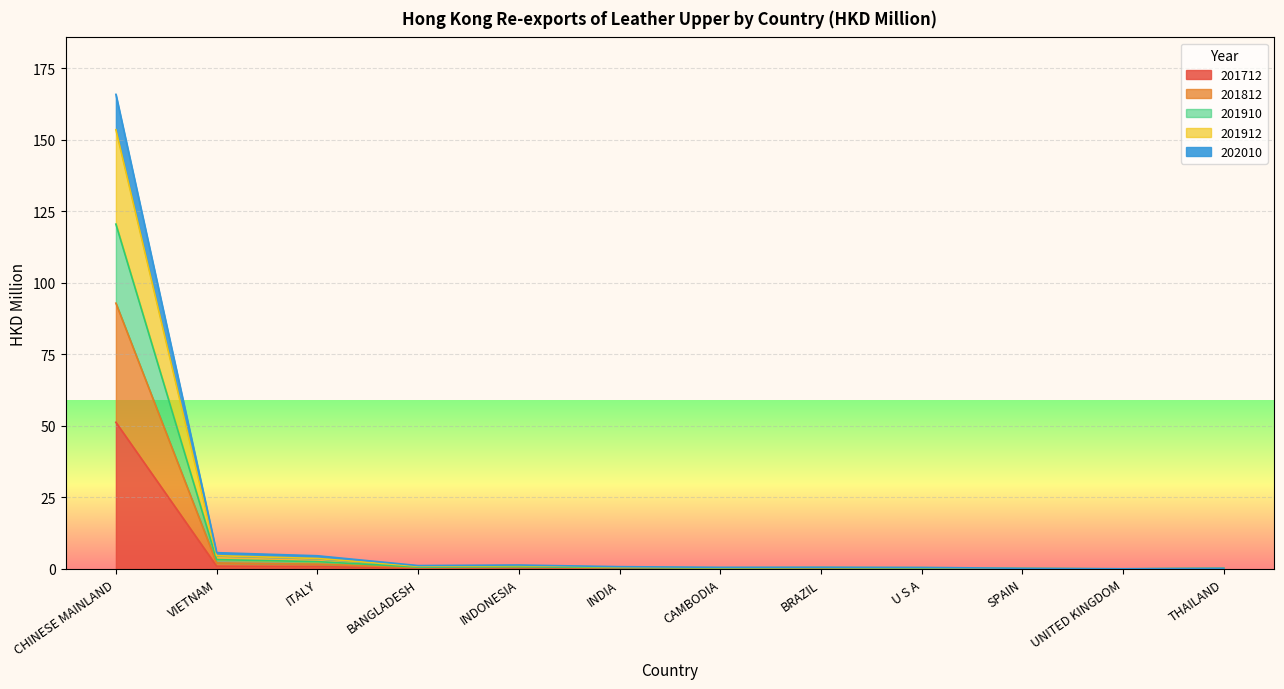

What is the label of the 4th point from the left?

BANGLADESH